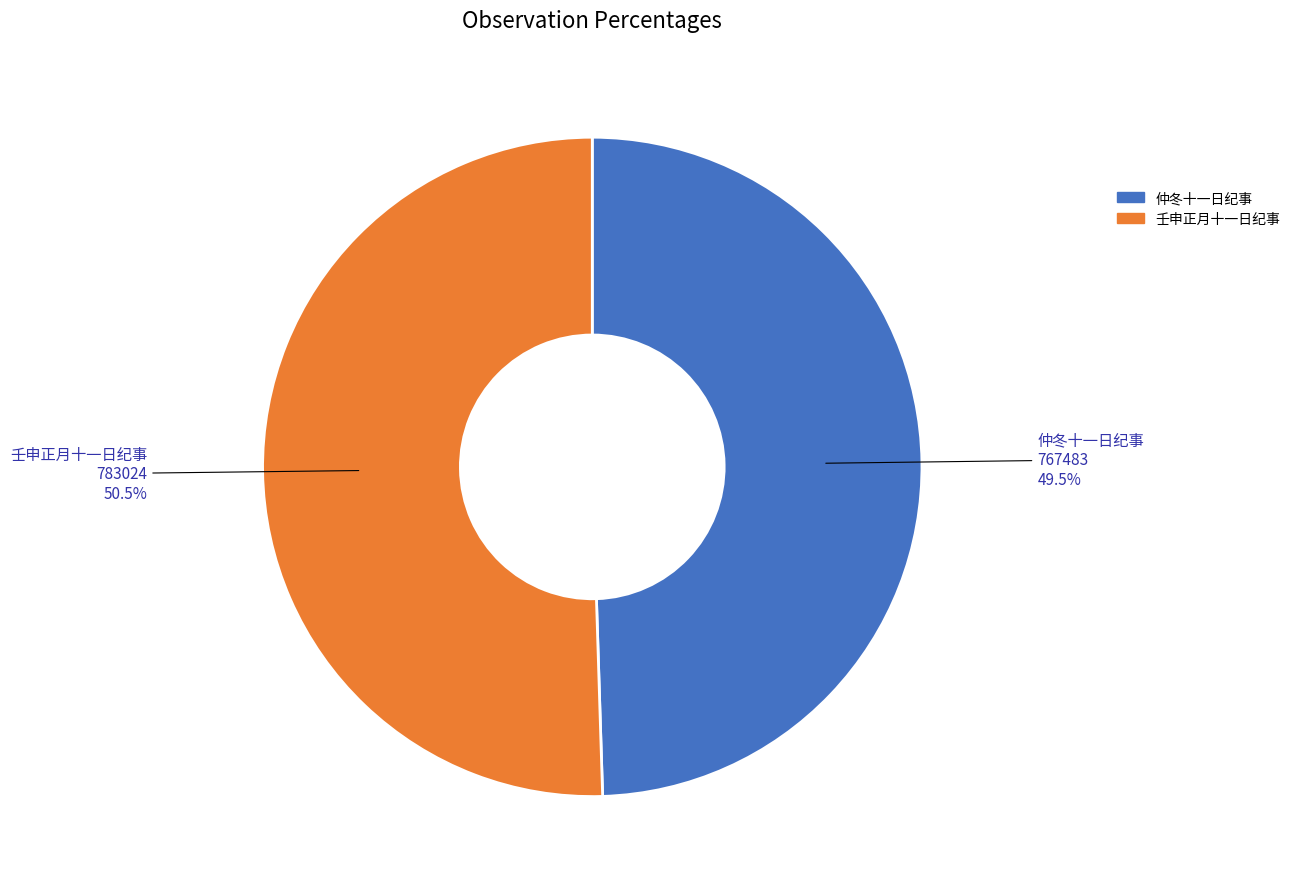

Which slice is the largest?

壬申正月十一日纪事